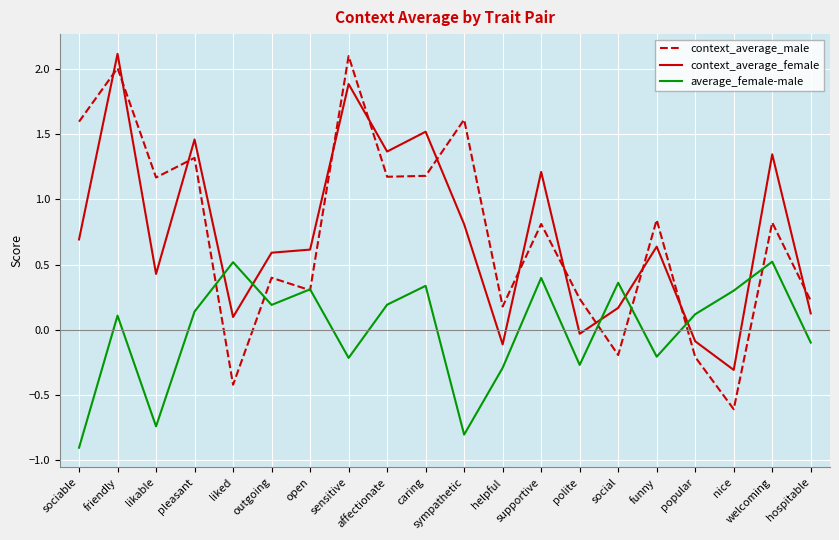

How many categories are shown in the chart?

20